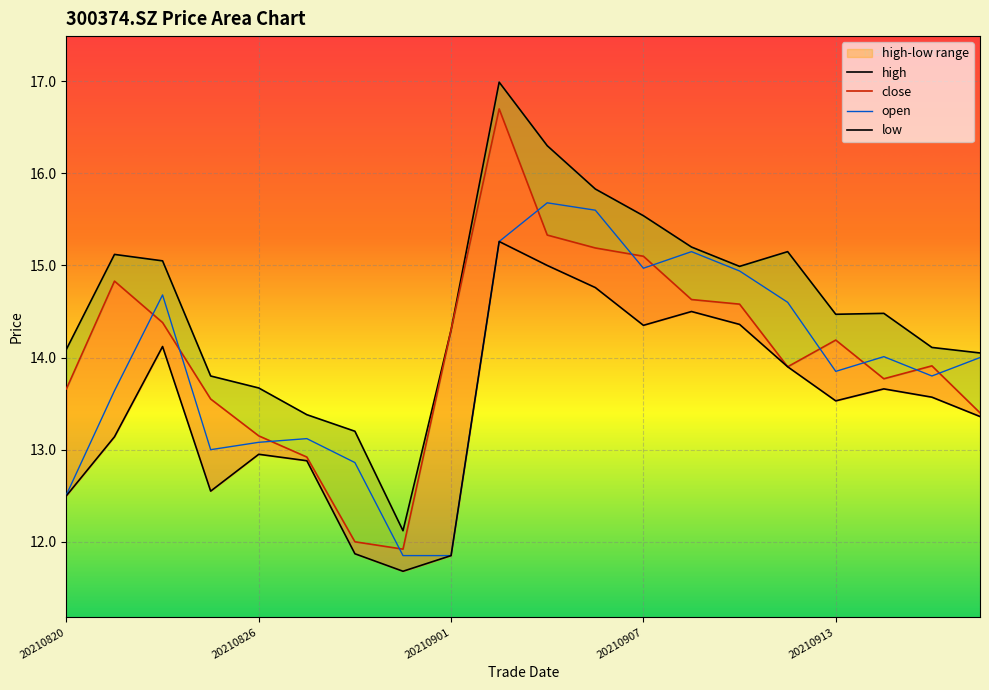

At which label does open reach its minimum?

20210831